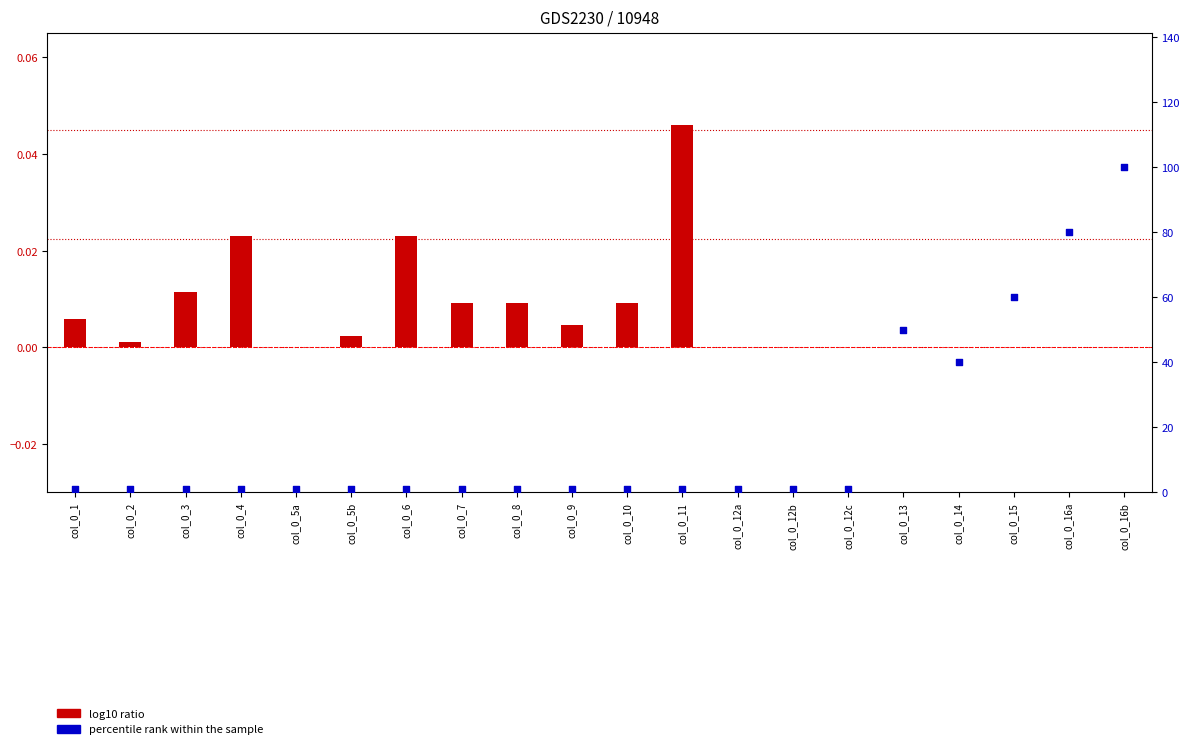

Is the value of percentile rank within the sample at col_0_16b greater than the value of log10 ratio at col_0_12c?

Yes